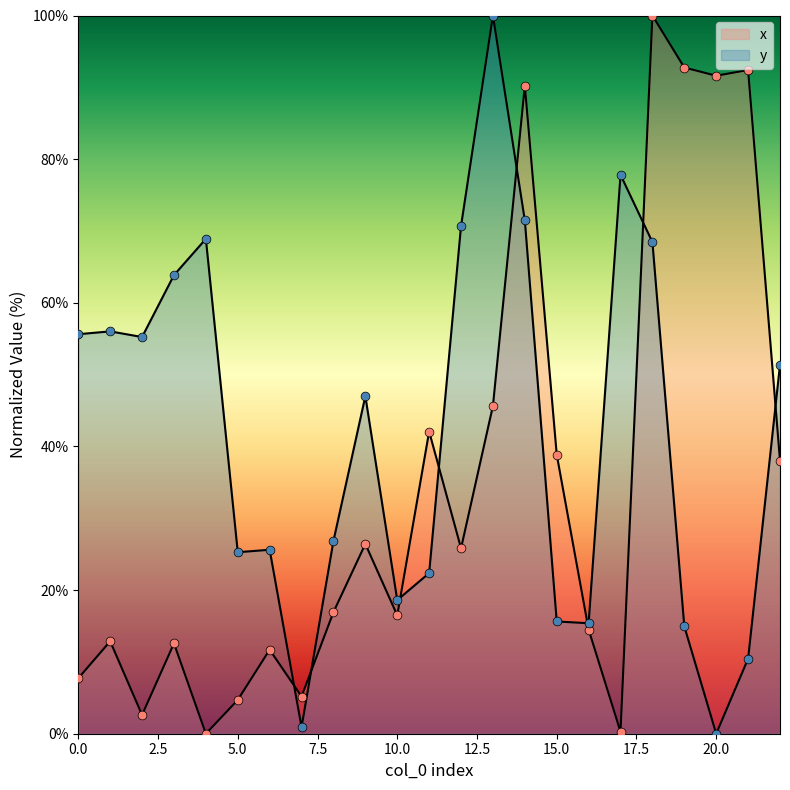

Which series contains the highest Y value?

x